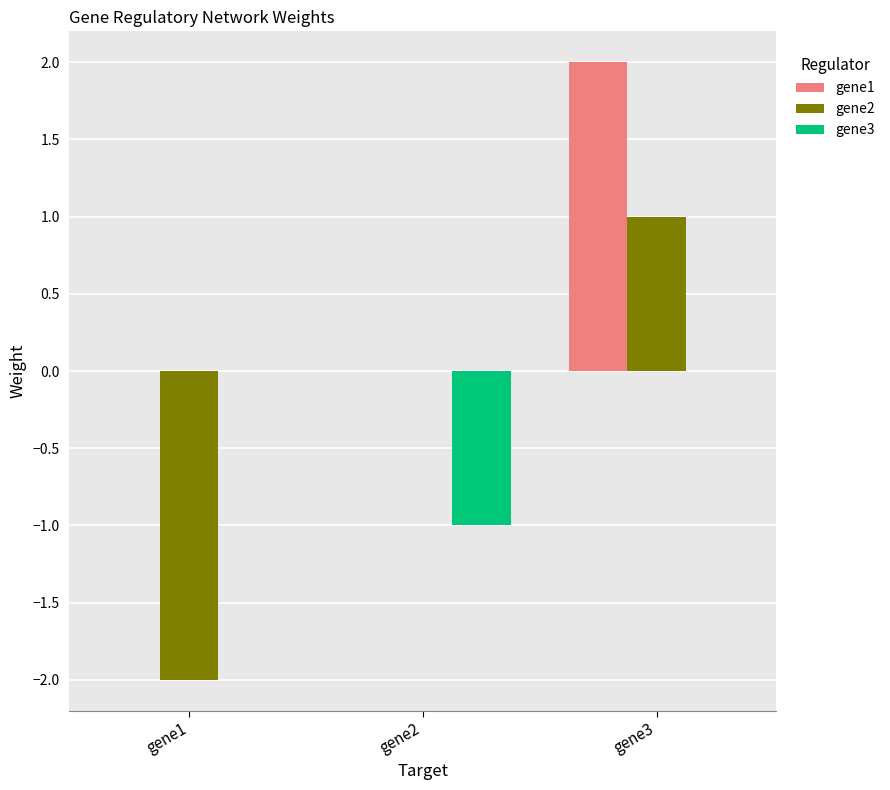

Which label corresponds to the largest value in the chart?

gene3